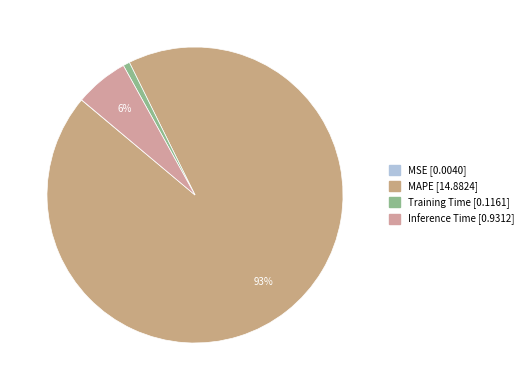

Does any single category account for the majority?

Yes